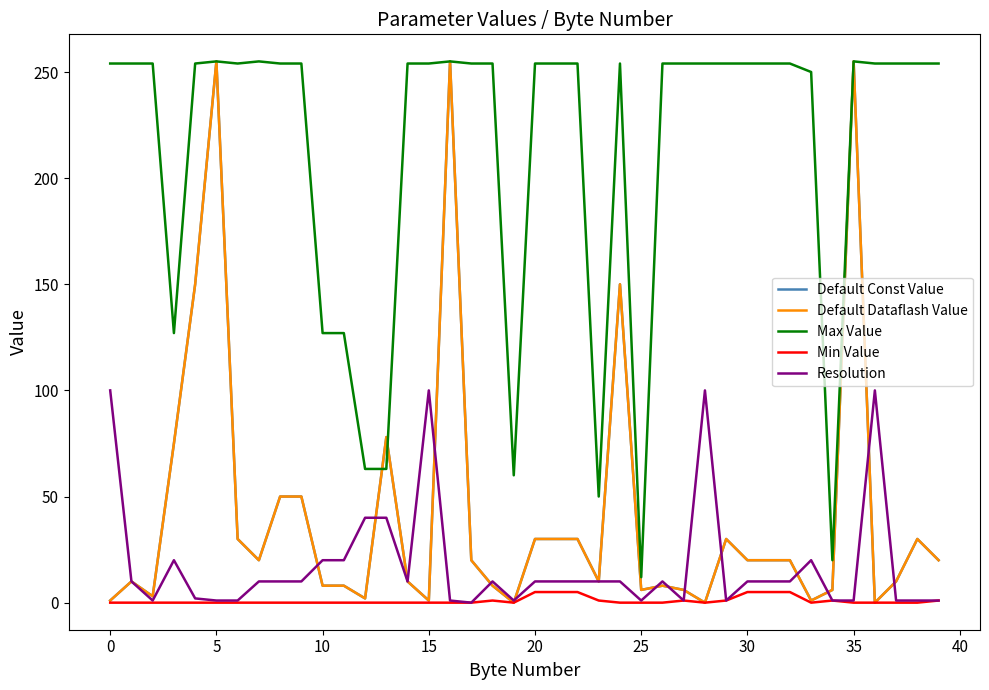

Does the chart display data point markers on the line(s)?

No